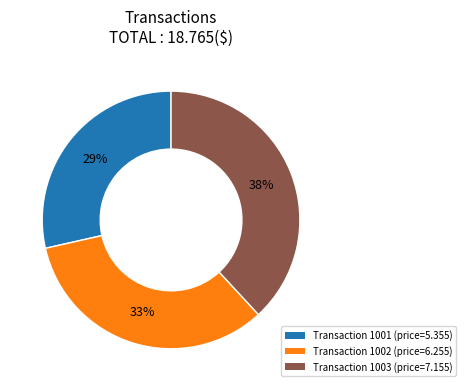

Rank the categories by value from lowest to highest.

Transaction 1001 (price=5.355), Transaction 1002 (price=6.255), Transaction 1003 (price=7.155)